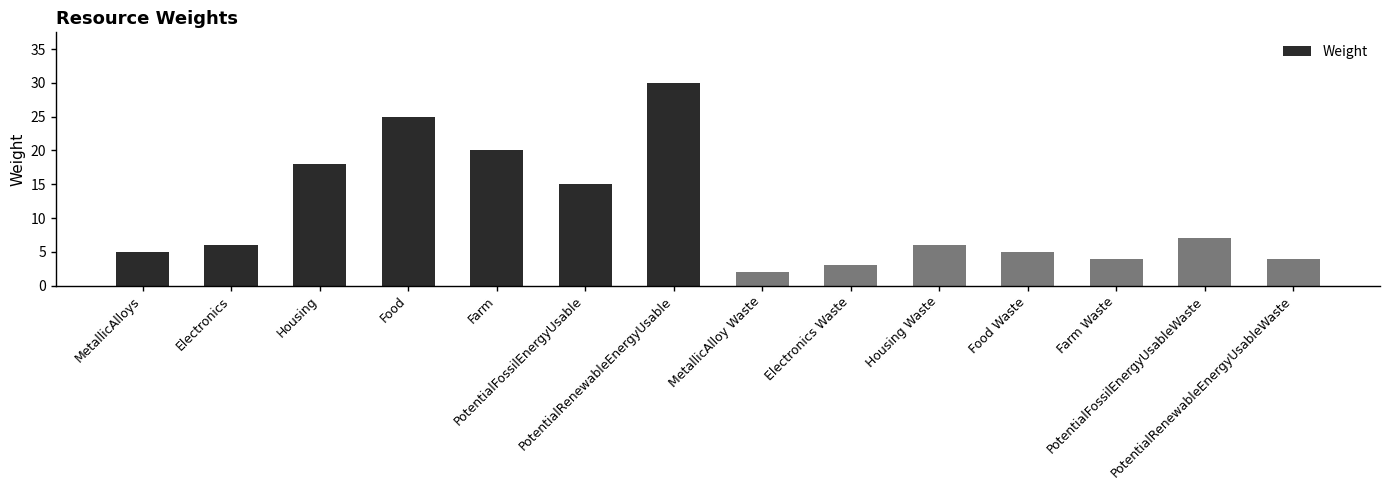

What is the change in value from Electronics Waste to Housing Waste?

+3